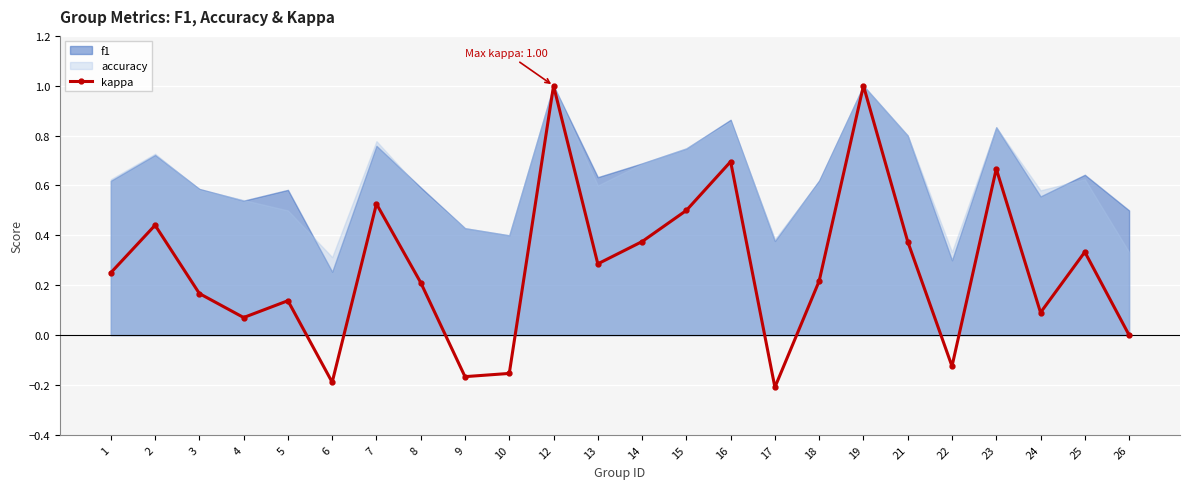

What is the value of the 23rd point from the left?

0.3